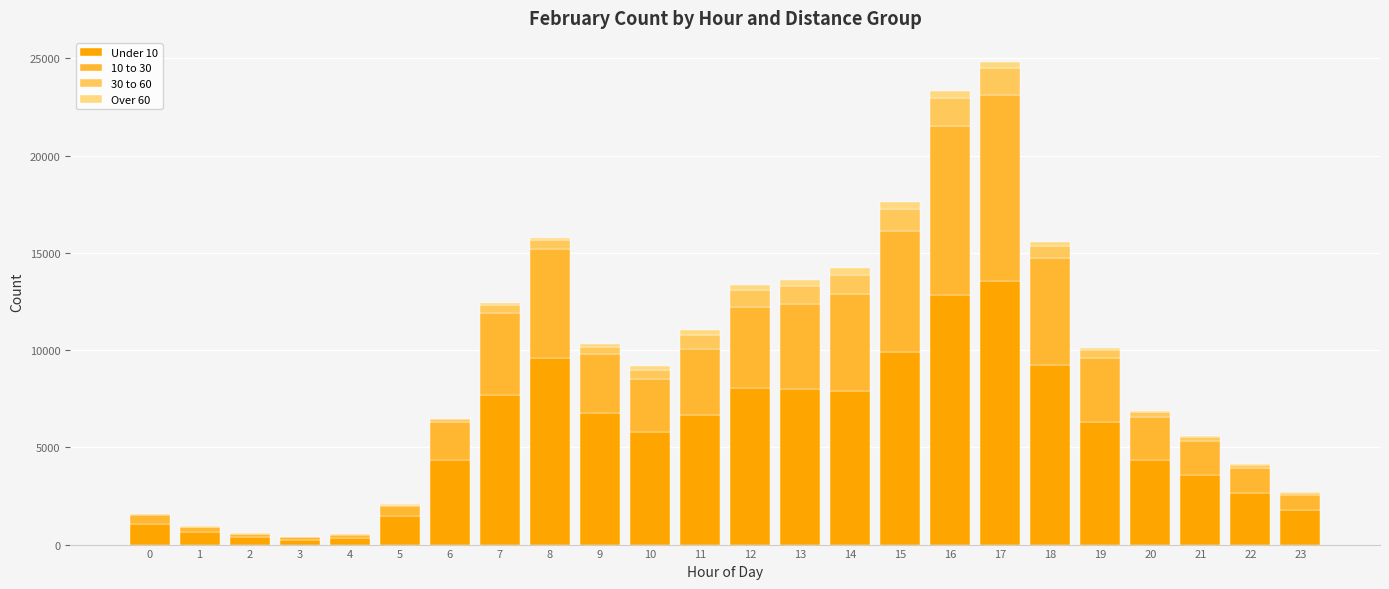

Where is Under 10 nearest to the value 6906?

9